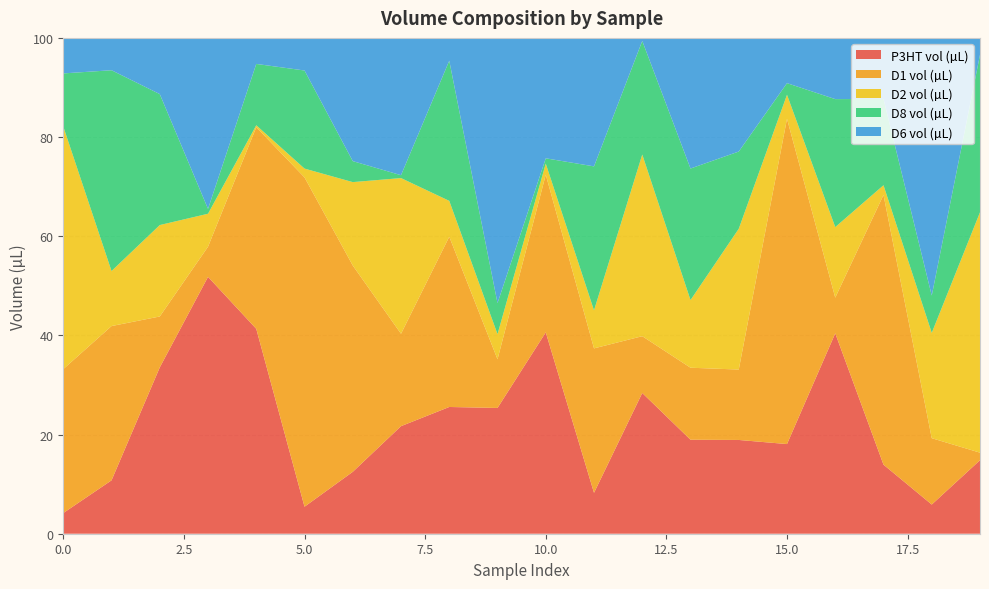

Reading right to left, transcribe all the data shown in this chart.

P3HT vol (µL): 14.8	5.9	13.9	40.4	18.1	18.9	19.0	28.4	8.2	40.6	25.4	25.6	21.7	12.5	5.4	41.3	51.8	33.5	10.8	4.2
D1 vol (µL): 1.5	13.4	54.4	7.2	65.6	14.2	14.5	11.5	29.1	31.8	9.8	34.3	18.6	41.6	66.4	40.7	6.1	10.3	31.1	29.0
D2 vol (µL): 48.5	21.2	2.0	14.2	4.8	28.4	13.6	36.6	7.7	2.2	5.1	7.2	31.4	16.8	1.8	0.4	6.6	18.4	11.1	48.9
D8 vol (µL): 31.8	7.5	17.4	25.8	2.3	15.6	26.5	22.9	29.0	1.1	6.3	28.3	0.6	4.2	19.8	12.4	1.0	26.4	40.5	10.7
D6 vol (µL): 3.4	52.0	12.3	12.3	9.1	22.9	26.3	0.6	25.9	24.3	53.5	4.6	27.7	24.9	6.6	5.3	34.5	11.3	6.5	7.2